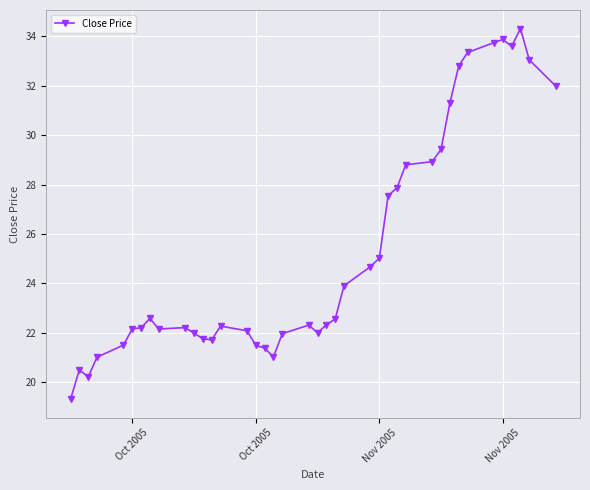

How many distinct data groups are displayed?

1